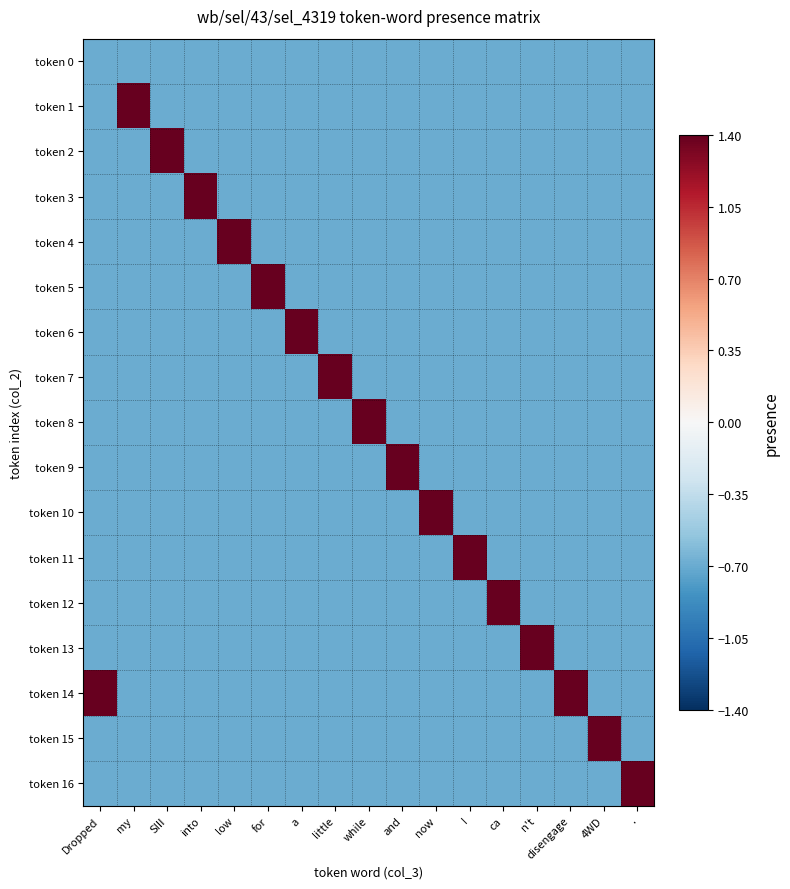

At how many categories does at least one series exceed 0?

17